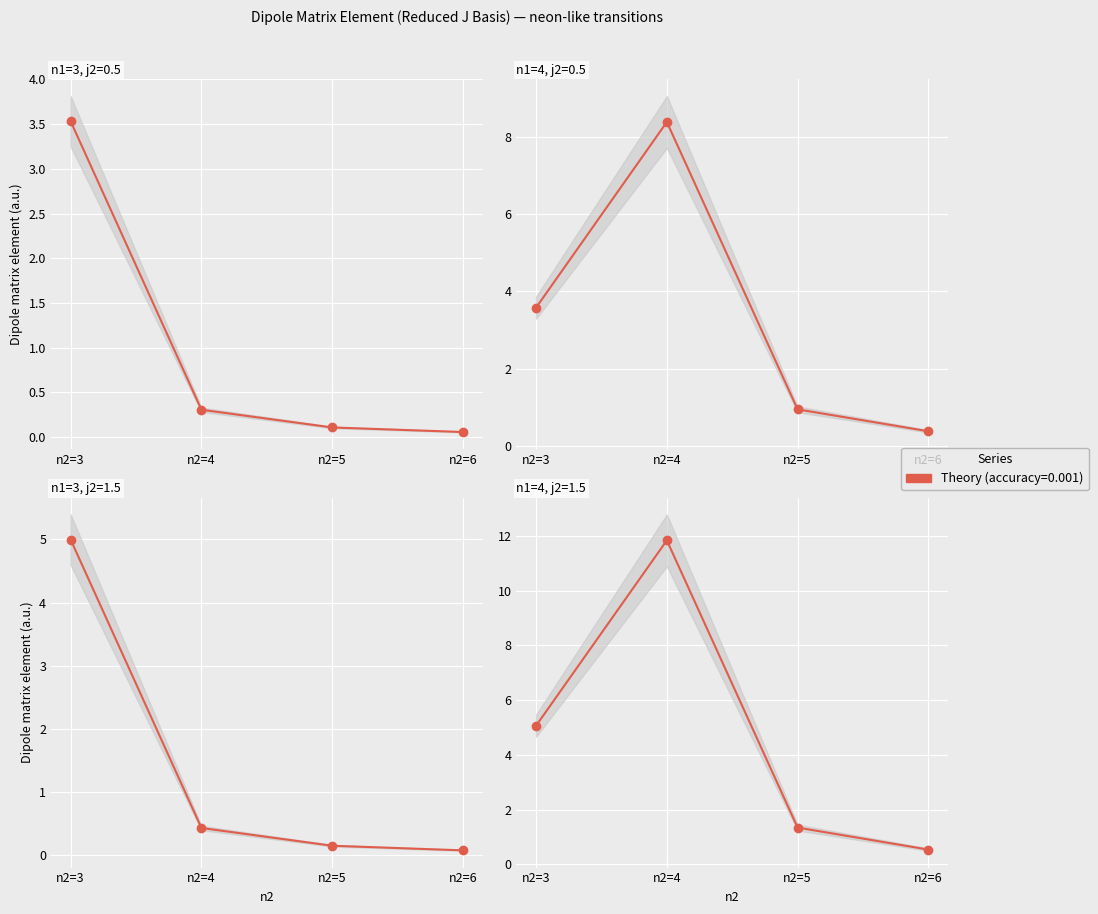

What is the sum of all n1=4, j2=1.5 values?

18.8